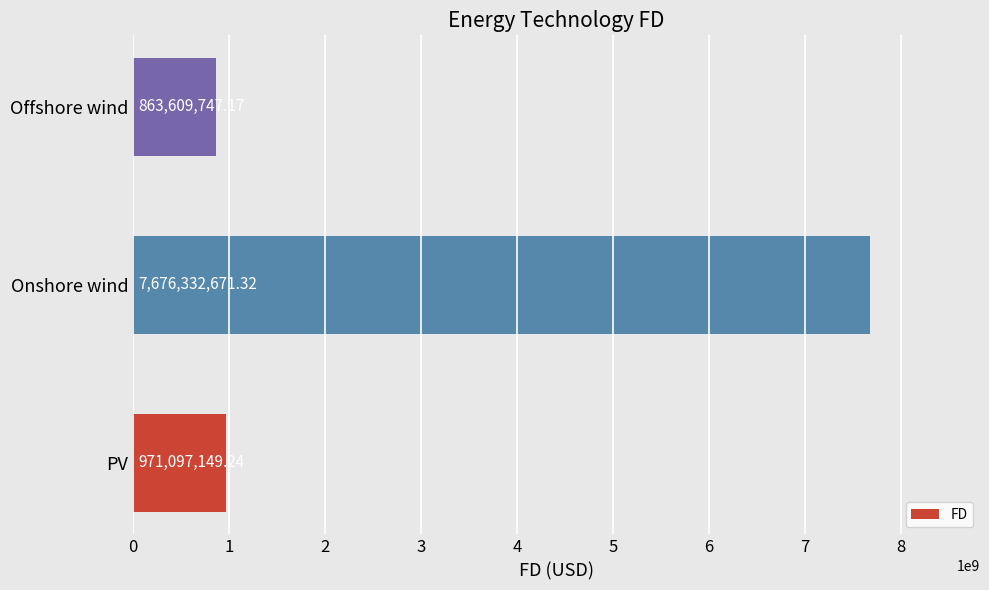

At which label is the value closest to 4269971209?

PV